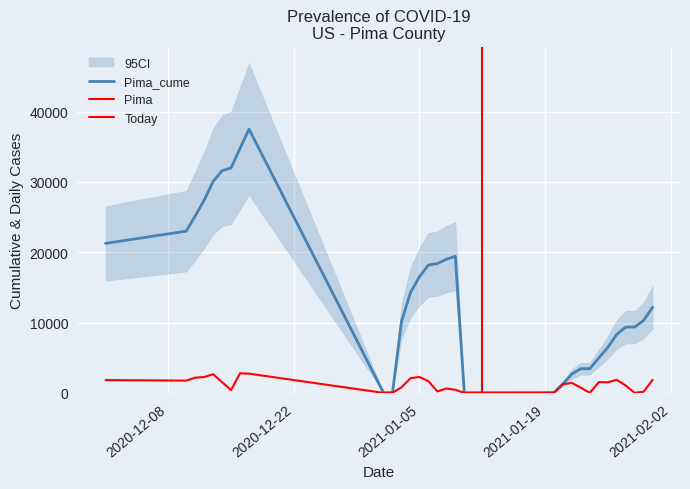

Which series has the widest spread of values?

Pima_cume